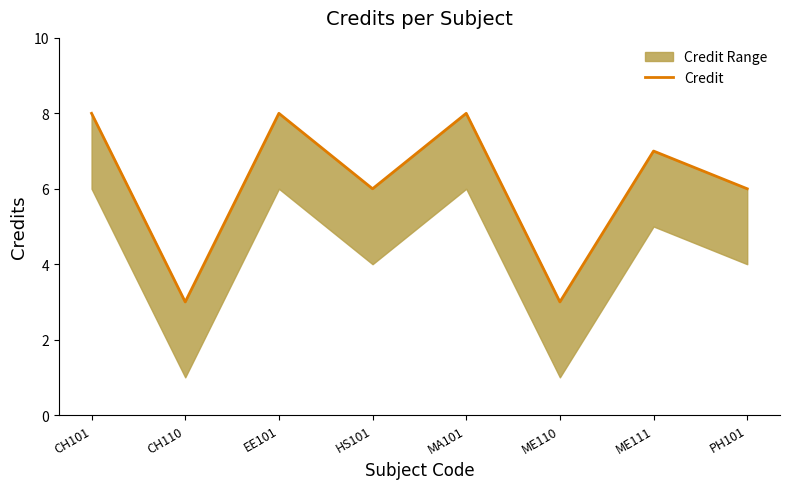

The value at ME111 is 4. True or false?

False